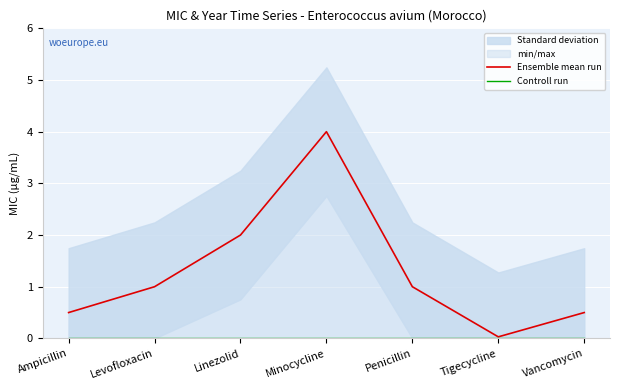

Reading right to left, transcribe all the data shown in this chart.

Ensemble mean run: Vancomycin=0.5	Tigecycline=0.0	Penicillin=1.0	Minocycline=4.0	Linezolid=2.0	Levofloxacin=1.0	Ampicillin=0.5
Controll run: Vancomycin=0.0	Tigecycline=0.0	Penicillin=0.0	Minocycline=0.0	Linezolid=0.0	Levofloxacin=0.0	Ampicillin=0.0